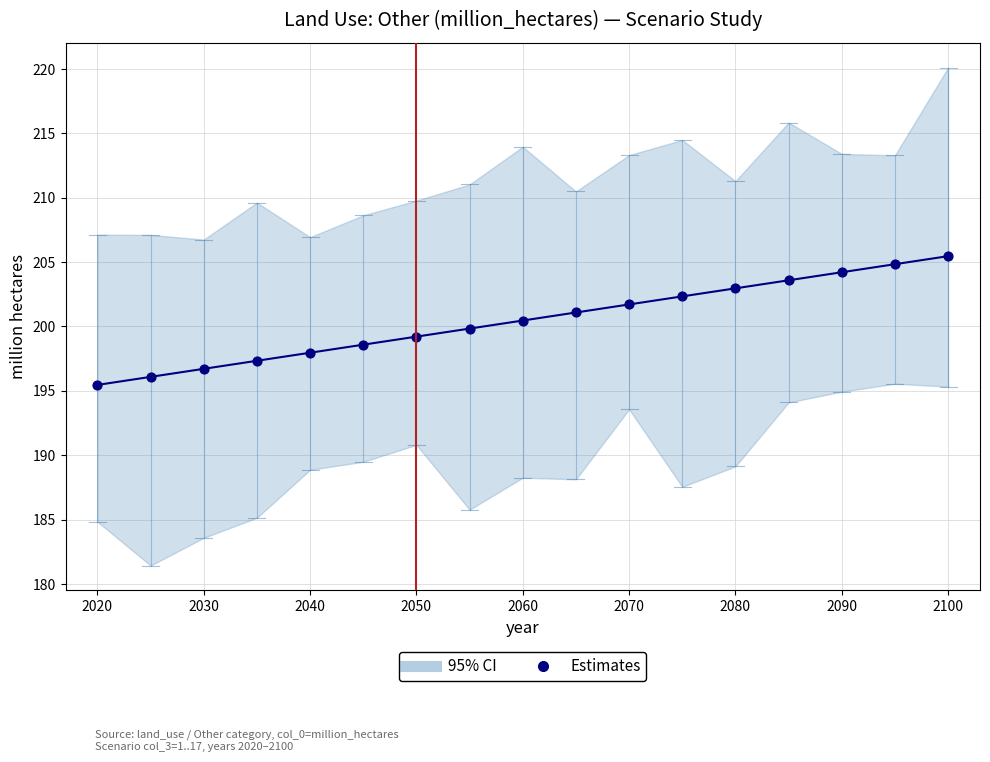

What is the range of Y values (max minus min)?

10.0